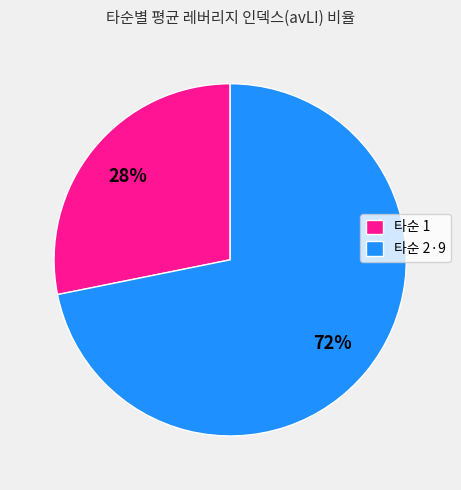

To the nearest percent, what portion does 타순 2·9 represent?

72%